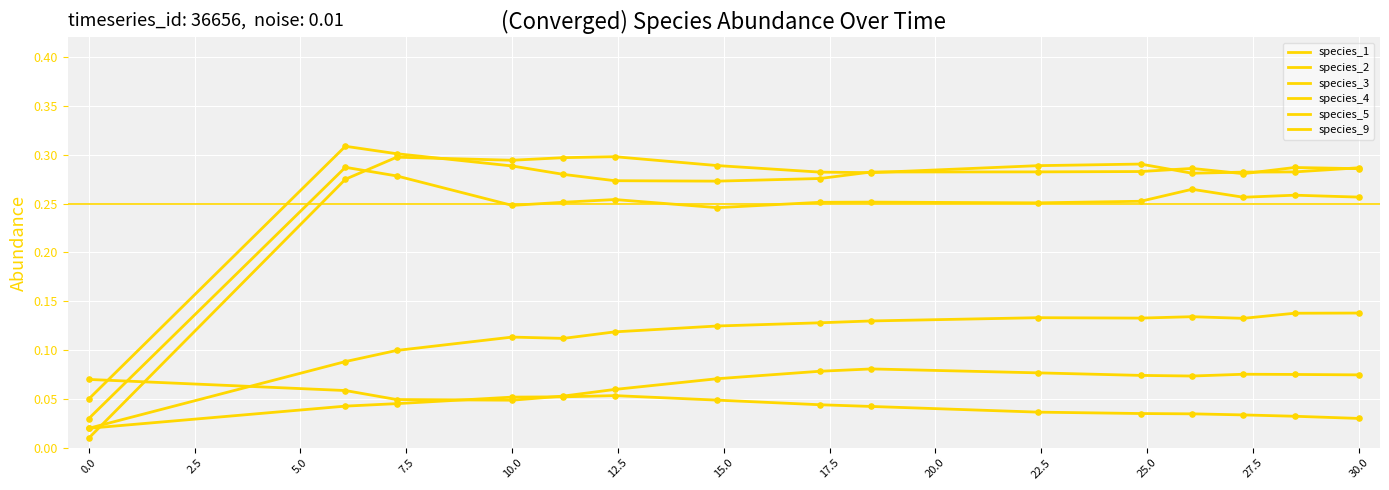

Is this an area chart (filled region under the line)?

No